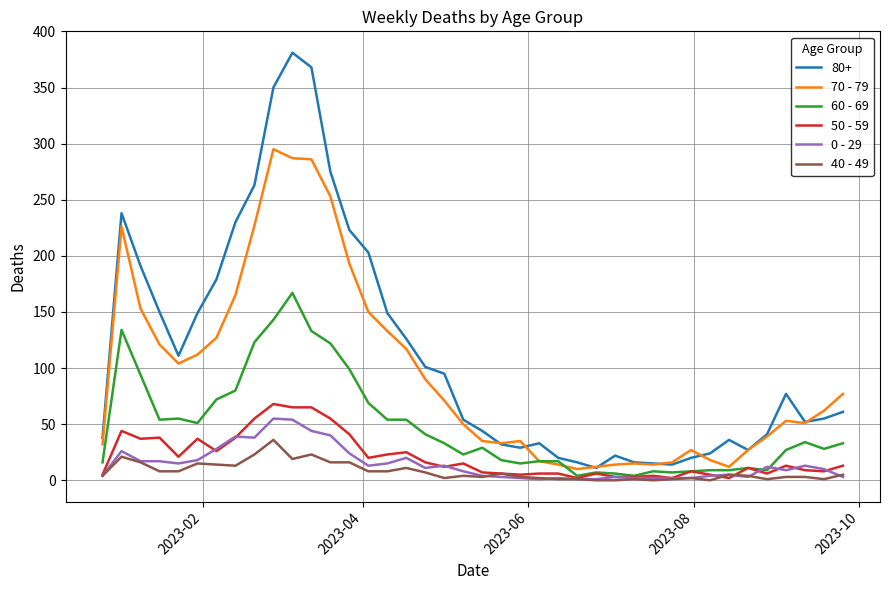

What are all the series names shown in the legend?

80+, 70 - 79, 60 - 69, 50 - 59, 0 - 29, 40 - 49